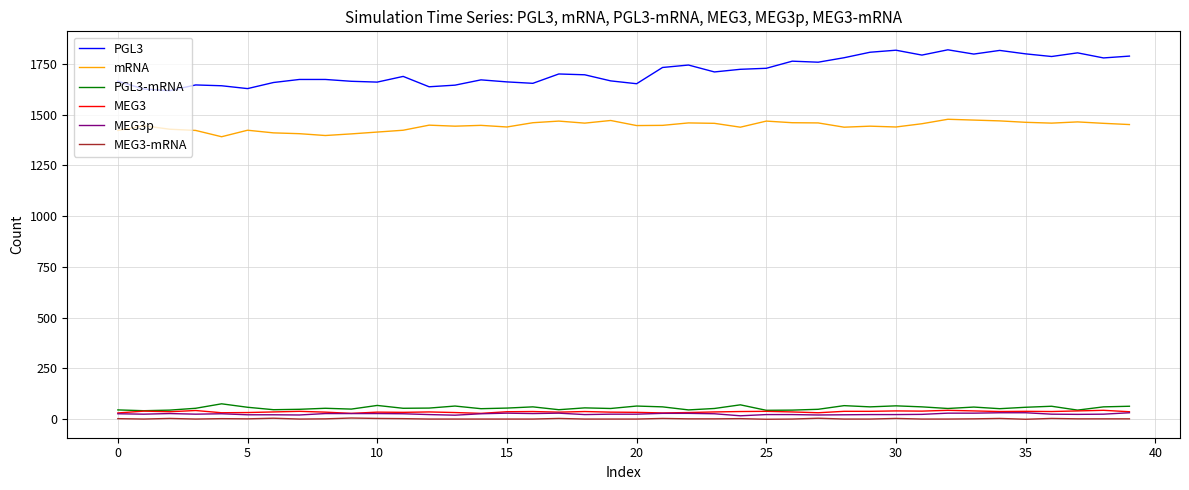

How many series are shown in this chart?

6